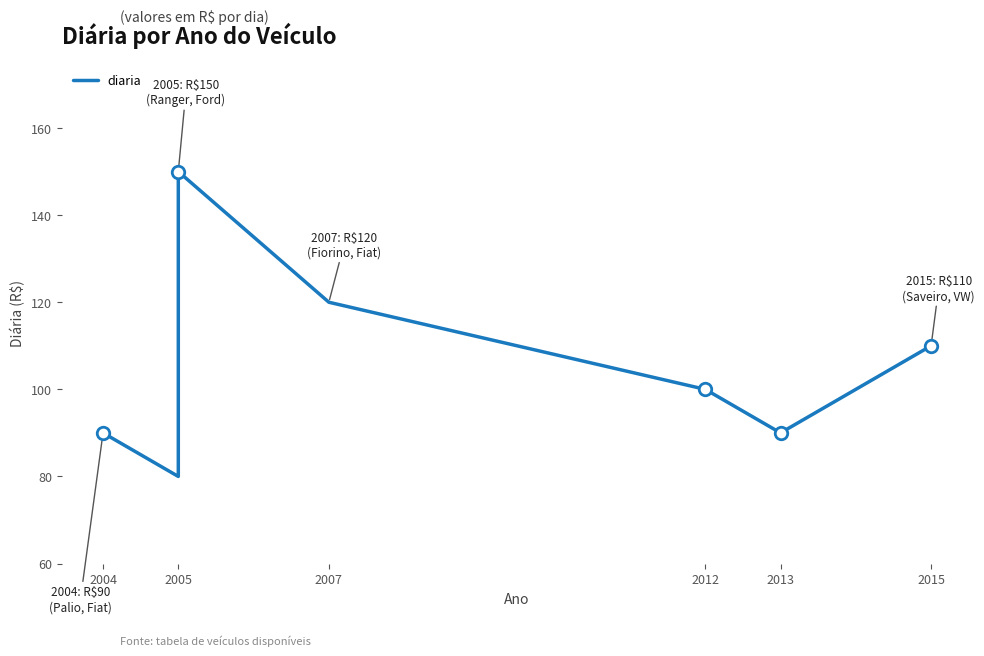

How many lines are shown in the chart?

1